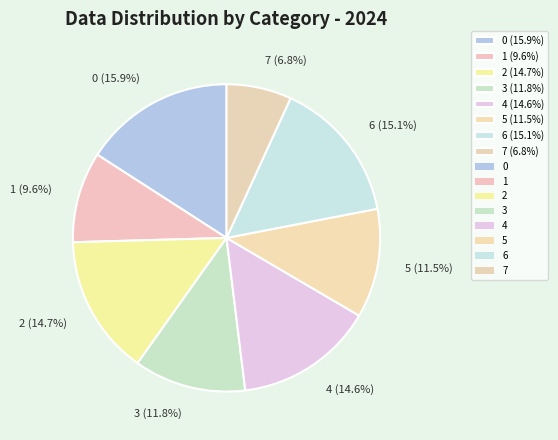

The 6 slice represents 25% of the pie. True or false?

False